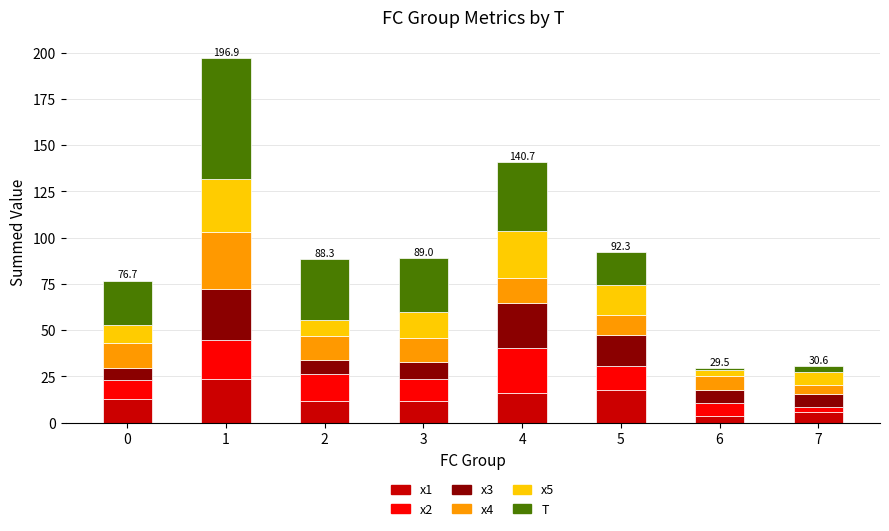

What is the highest value of the x1 series?

23.5